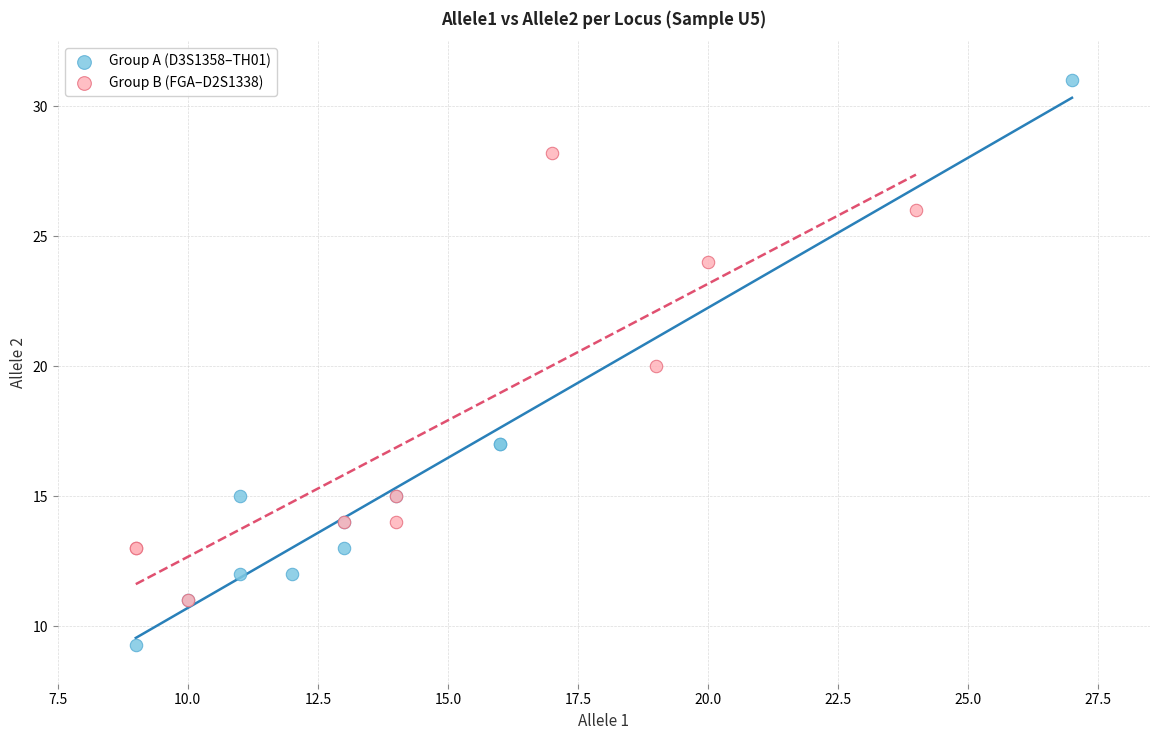

Which series has the widest spread of Y values?

Group A (D3S1358–TH01)